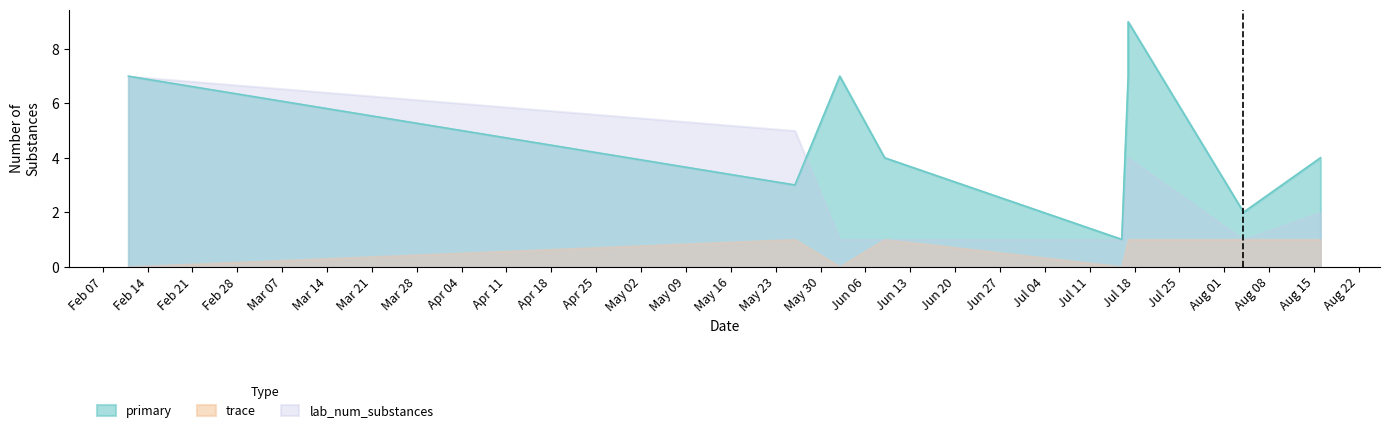

Which has a higher value, 2022-07-17 or 2022-02-11?

2022-07-17